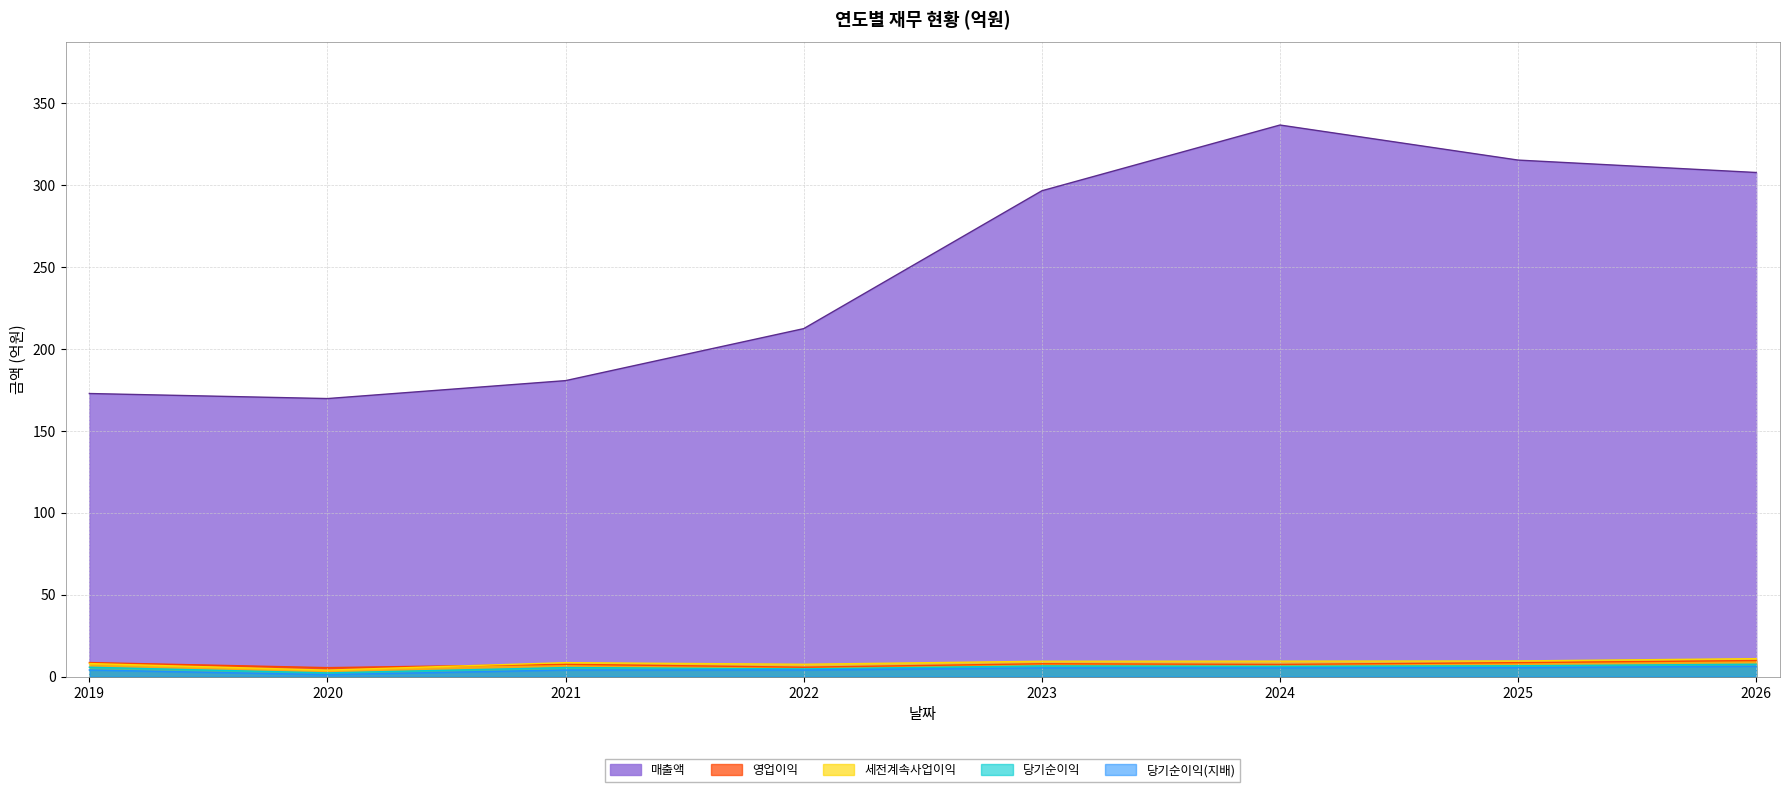

Which category has the highest value in the 영업이익 series?

2026